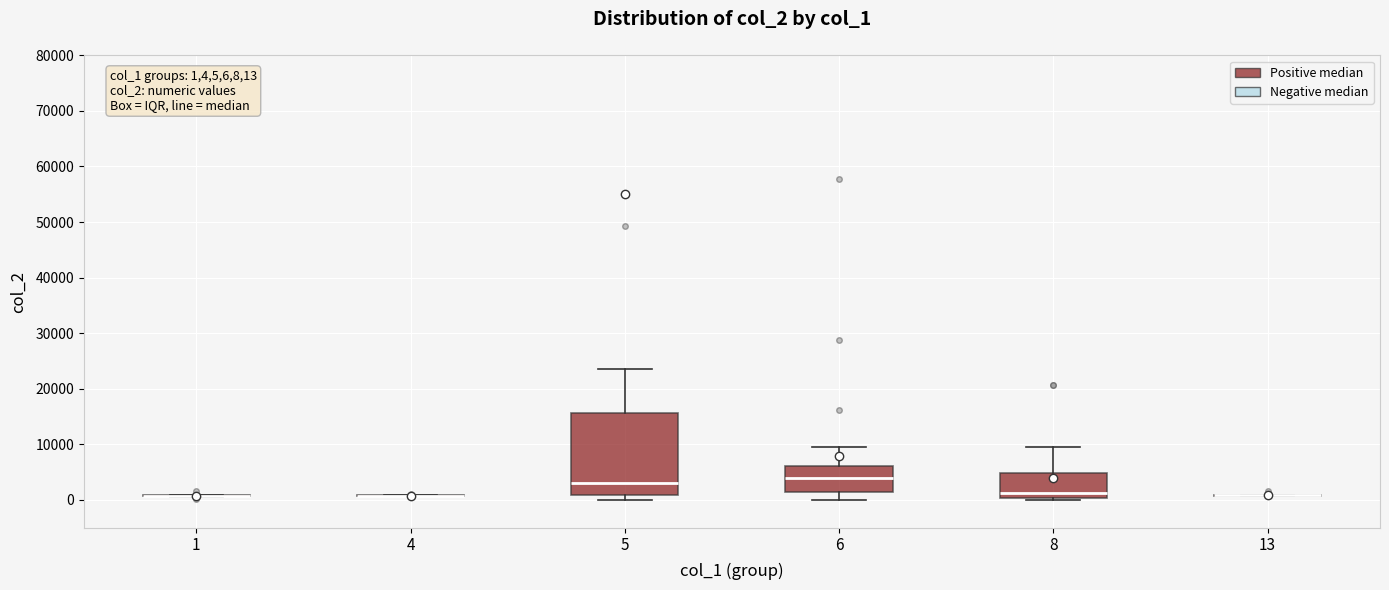

Which box is the tallest, from its lower edge to its upper edge?

5